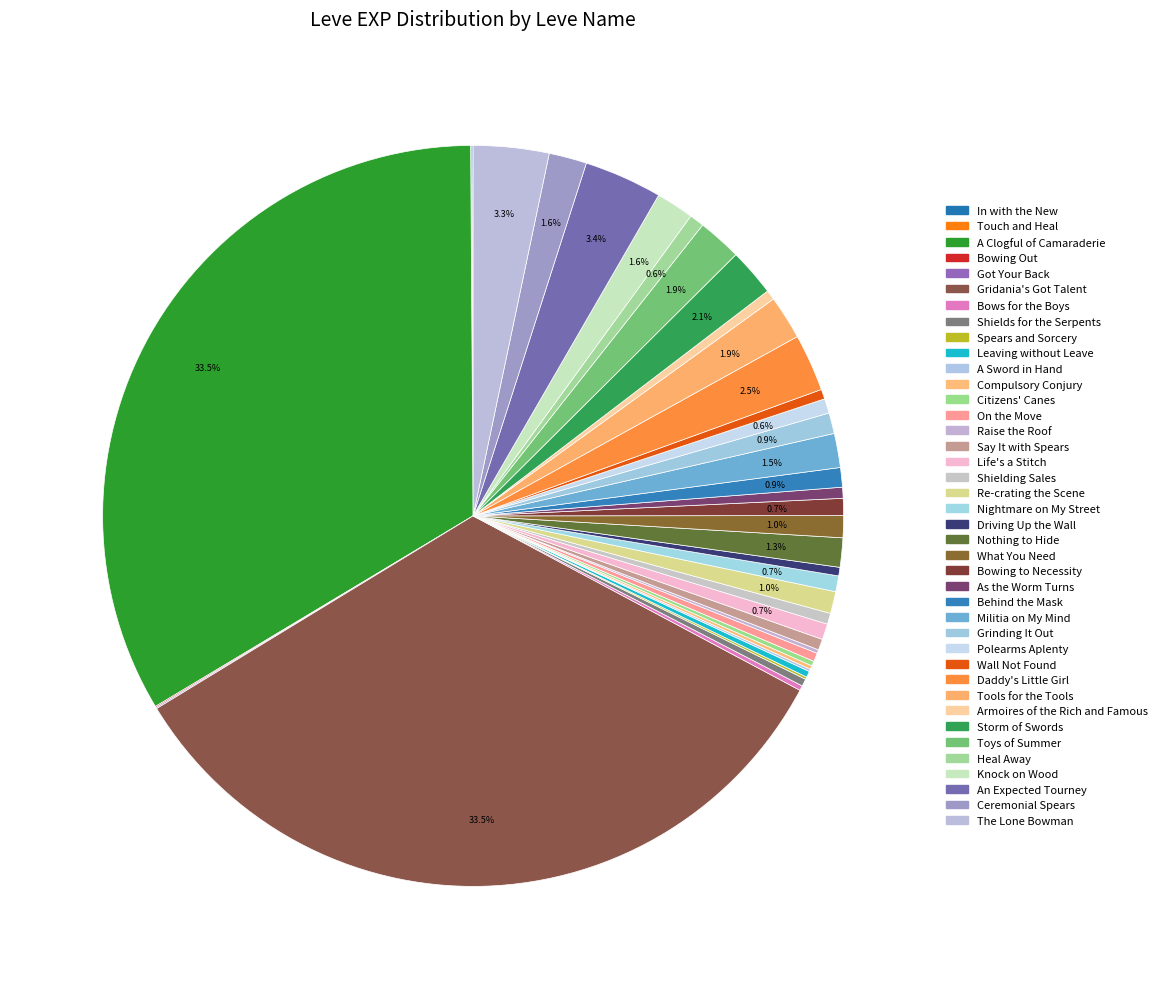

Rank the categories by value from lowest to highest.

In with the New, Touch and Heal, Bowing Out, Got Your Back, Spears and Sorcery, A Sword in Hand, Compulsory Conjury, Raise the Roof, Bows for the Boys, Citizens' Canes, Leaving without Leave, Shields for the Serpents, On the Move, Driving Up the Wall, Wall Not Found, Armoires of the Rich and Famous, Say It with Spears, Shielding Sales, As the Worm Turns, Polearms Aplenty, Heal Away, Life's a Stitch, Nightmare on My Street, Bowing to Necessity, Behind the Mask, Grinding It Out, Re-crating the Scene, What You Need, Nothing to Hide, Militia on My Mind, Knock on Wood, Ceremonial Spears, Tools for the Tools, Toys of Summer, Storm of Swords, Daddy's Little Girl, The Lone Bowman, An Expected Tourney, A Clogful of Camaraderie, Gridania's Got Talent